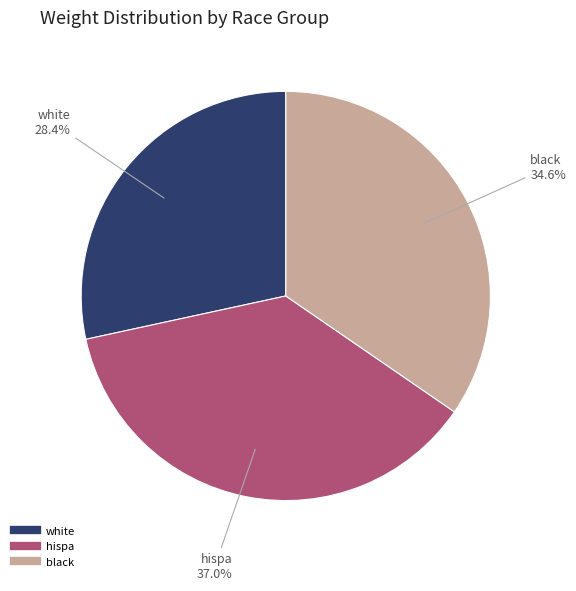

Is there a majority slice in this chart?

No